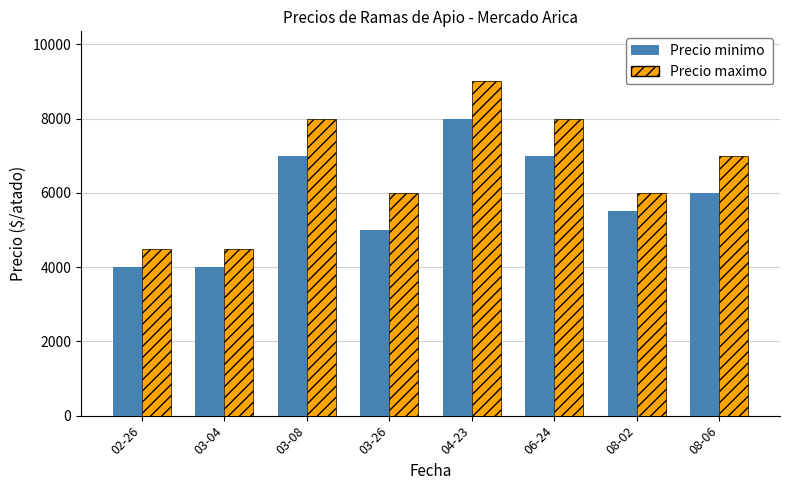

The value of Precio maximo at 02-26 is 4500. True or false?

True